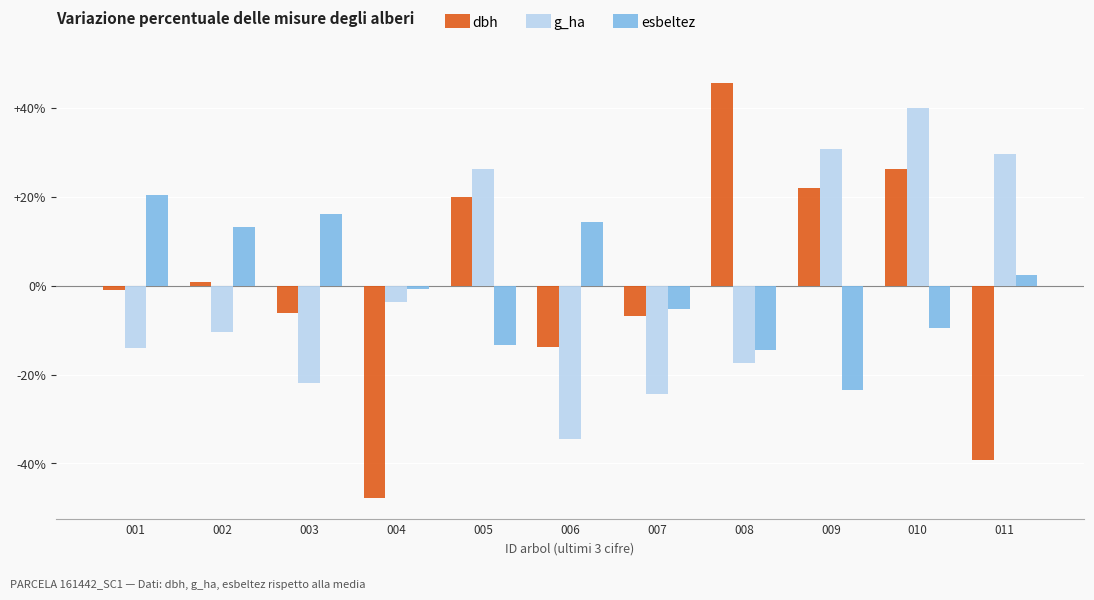

How many data points in esbeltez are above 0?

5